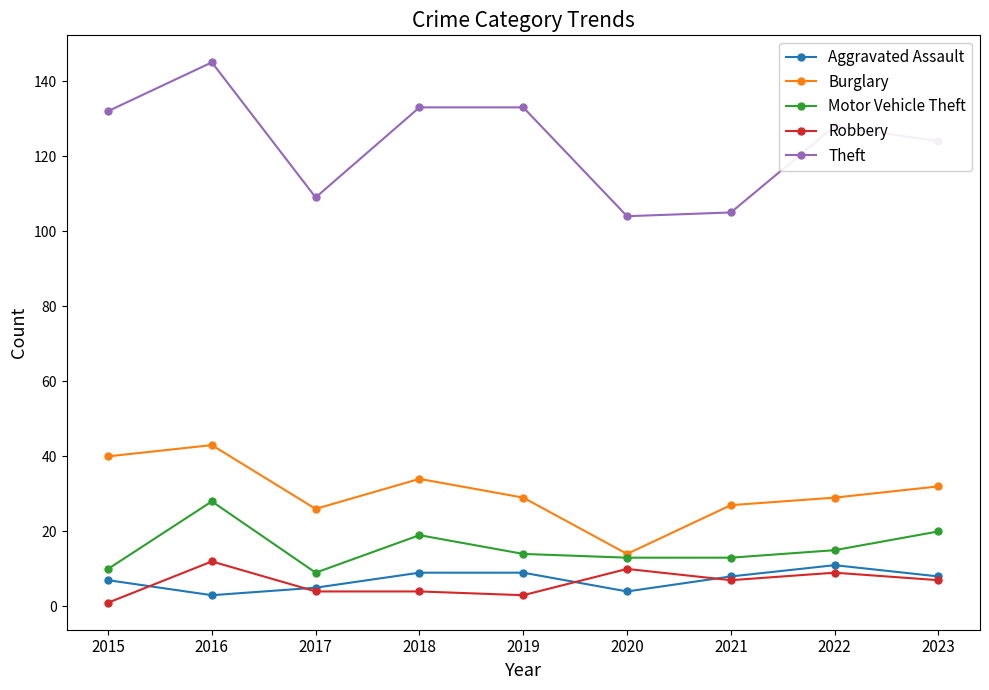

What is the sum of the Burglary values at 2020 and 2017?

40